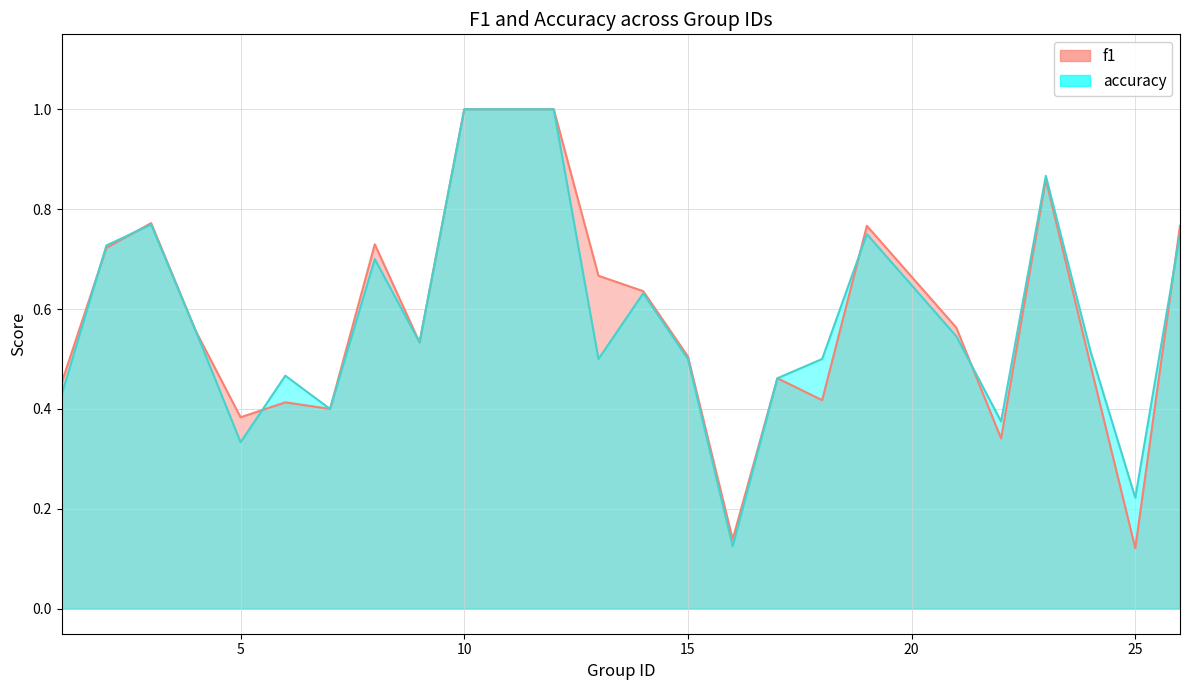

Count the number of data series in this chart.

2